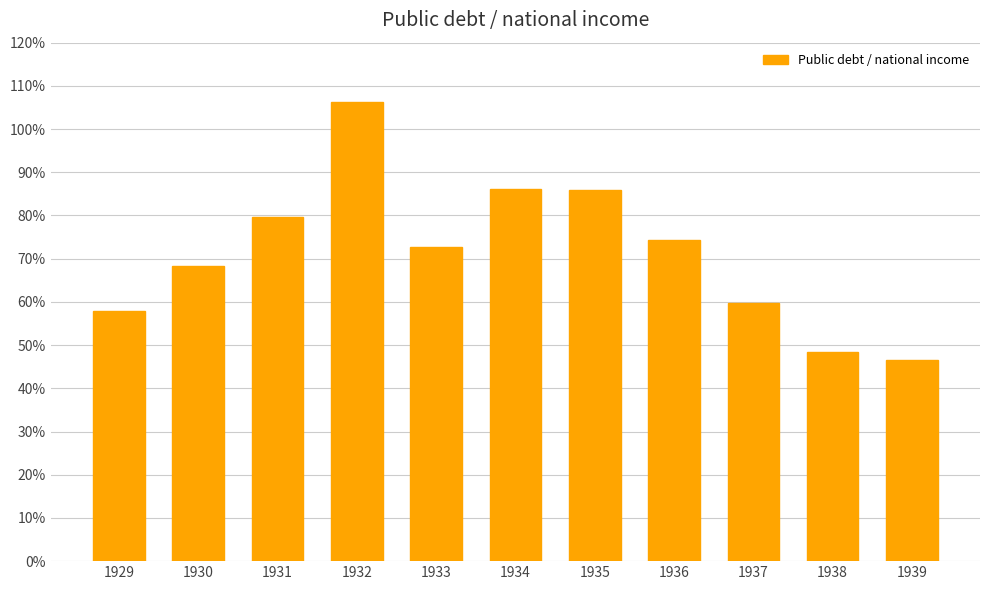

Approximately how many times larger is the value at 1935 compared to 1931?

1.1